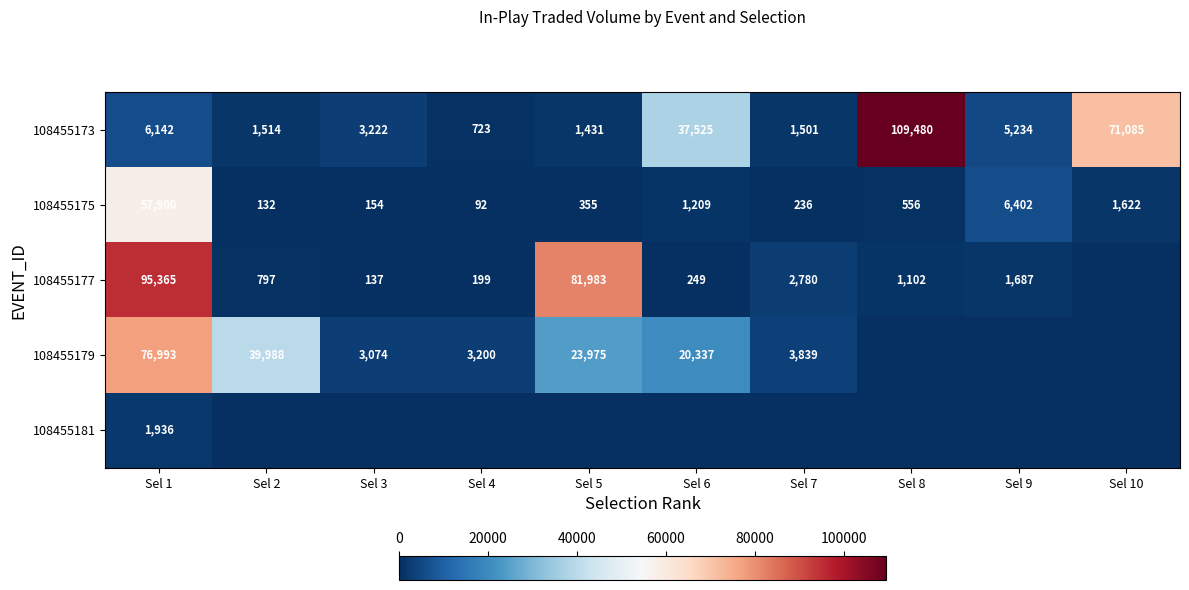

What is the total value across all series at Sel 3?

6586.9